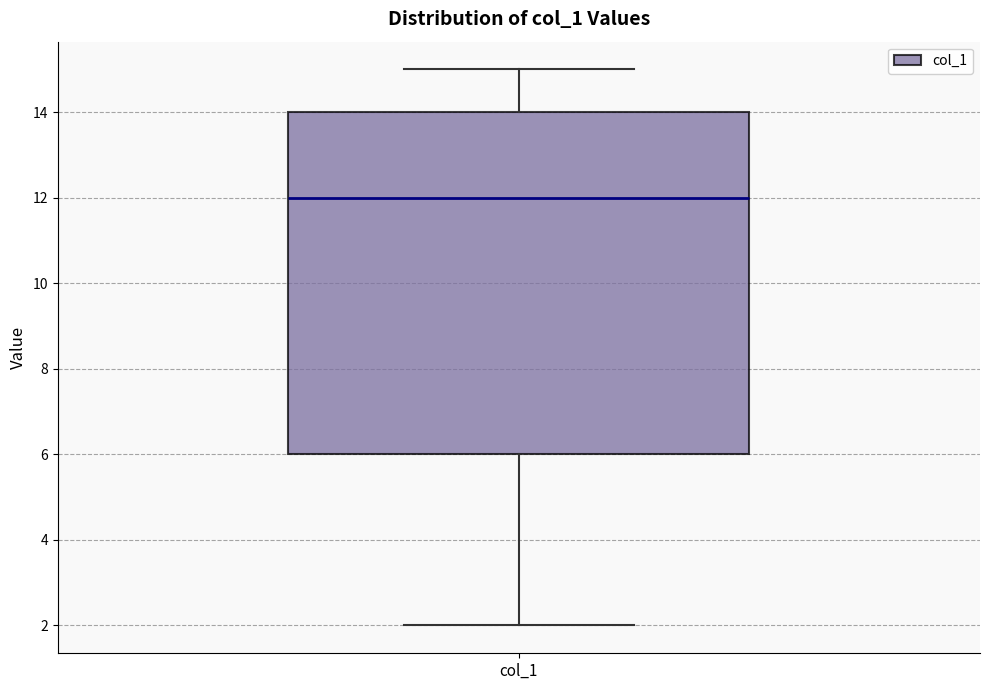

Where does the upper whisker of the box for col_1 end on the y-axis? The values are not printed on the chart, so give them approximately, as read against the axis.

15